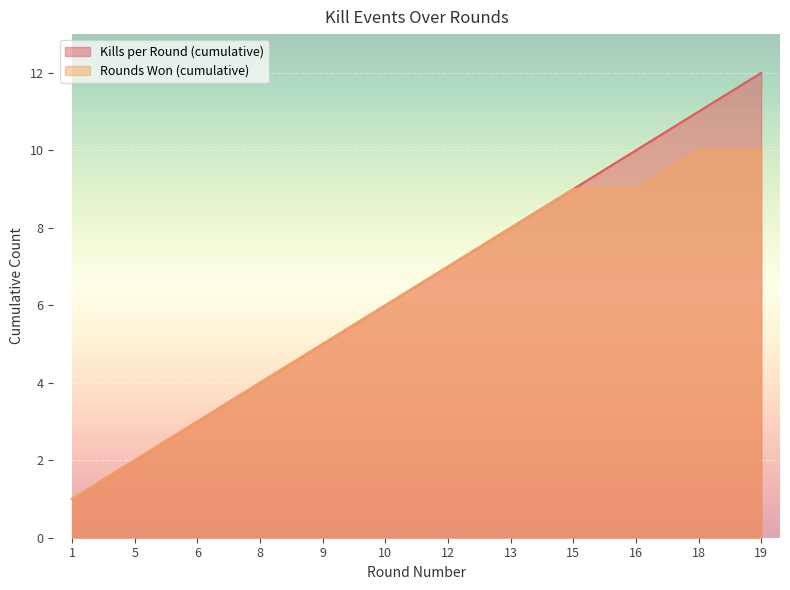

What is the sum of the Rounds Won (cumulative) values at 1 and 18?

11